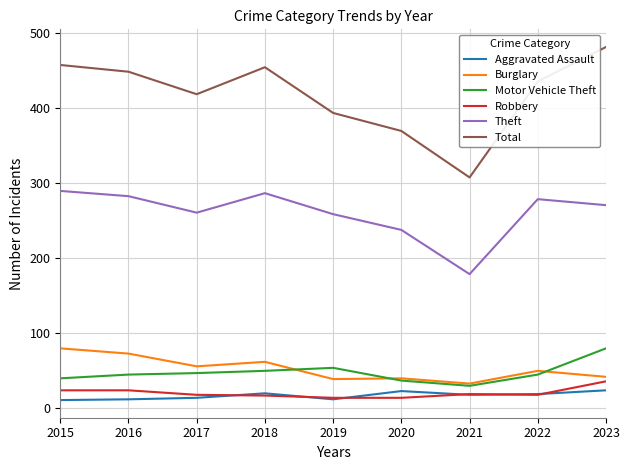

What is the spread (max minus min) of values at 2021?

290